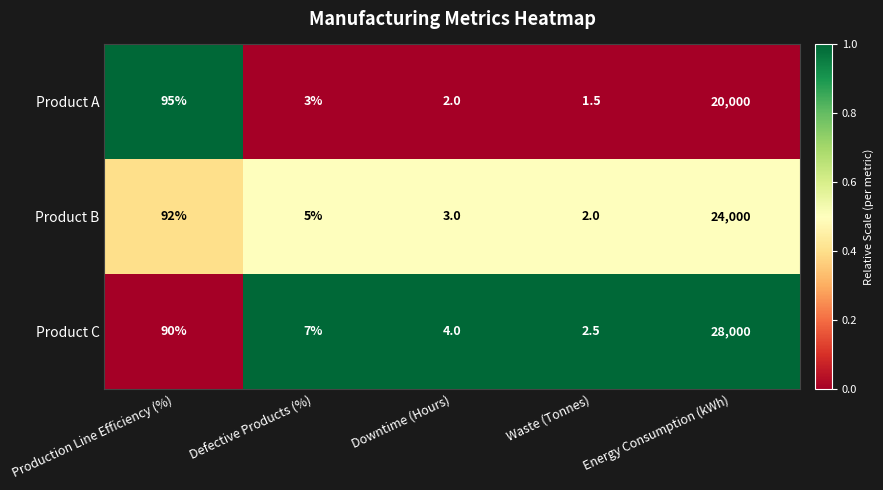

The value of Product C at Defective Products (%) is 9.4. True or false?

False